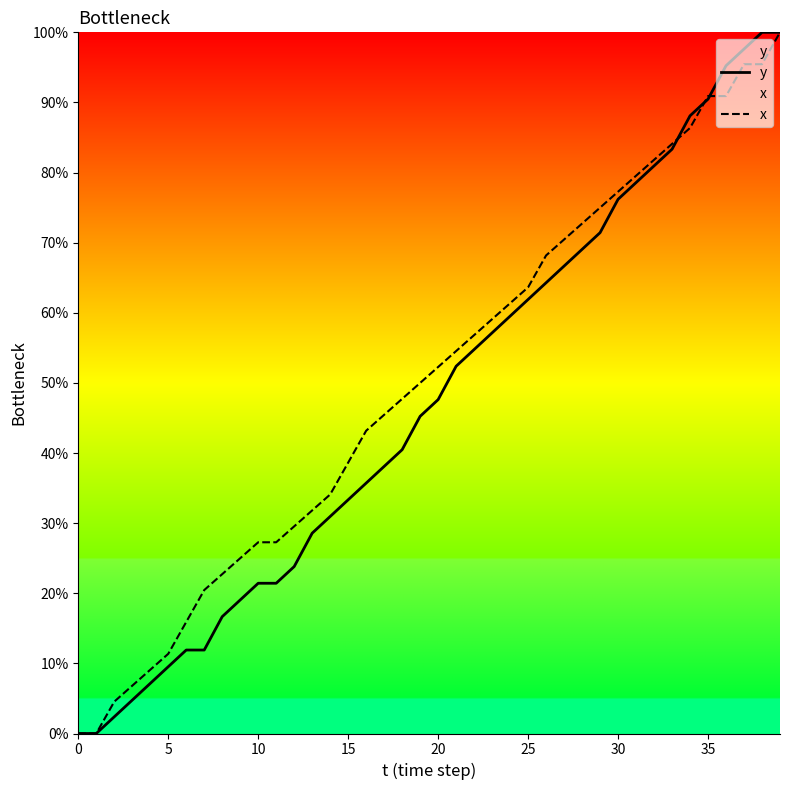

What is the sum of the x values at 10 and 20?

0.8